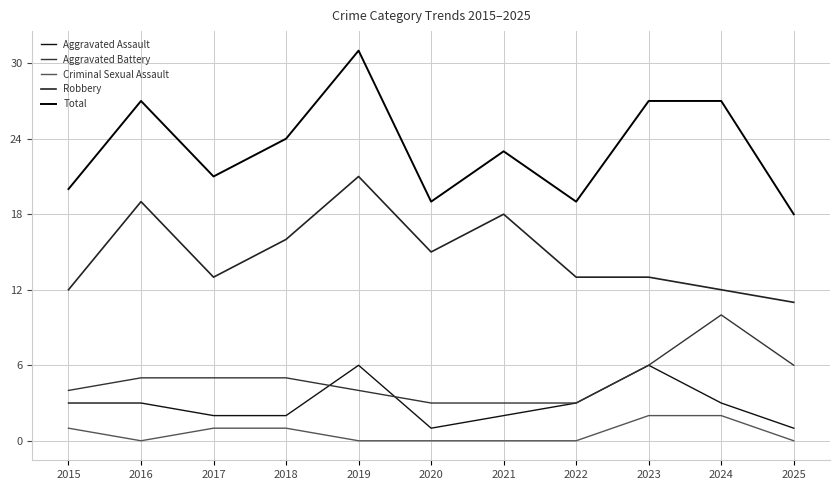

How many interior local peaks does the Aggravated Battery series have?

1